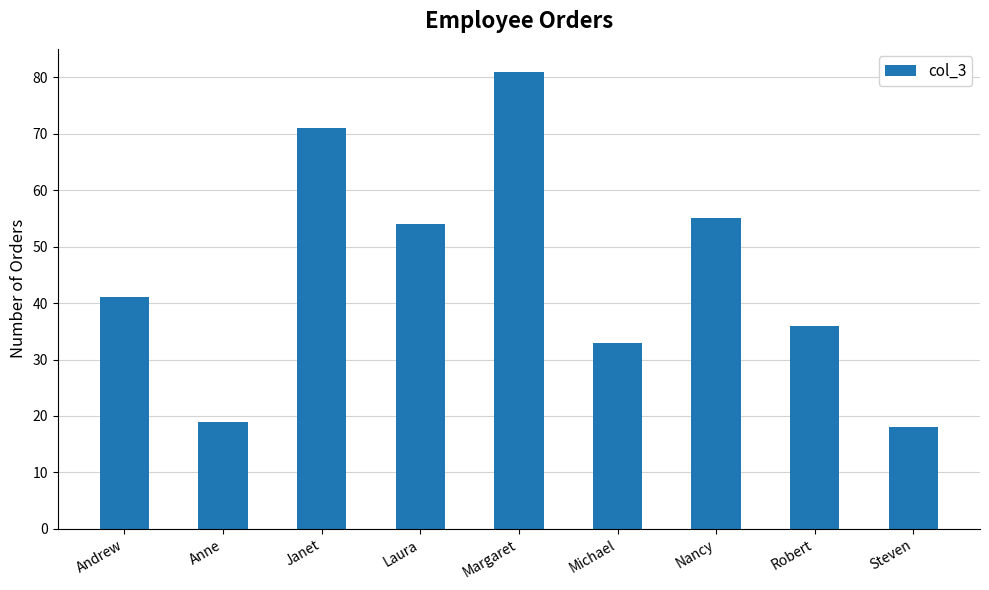

Rank the categories by value from lowest to highest.

Steven, Anne, Michael, Robert, Andrew, Laura, Nancy, Janet, Margaret